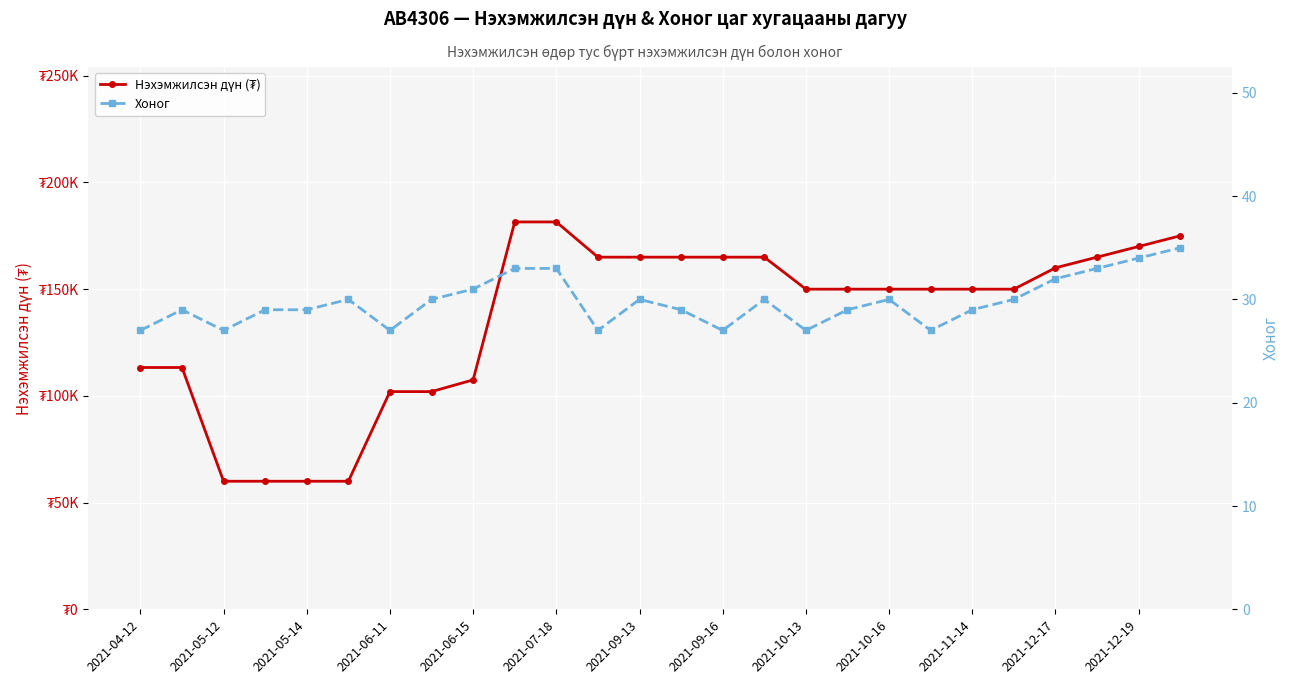

Which series changed the most between 2021-06-15 and 2021-12-17?

Нэхэмжилсэн дүн (₮)